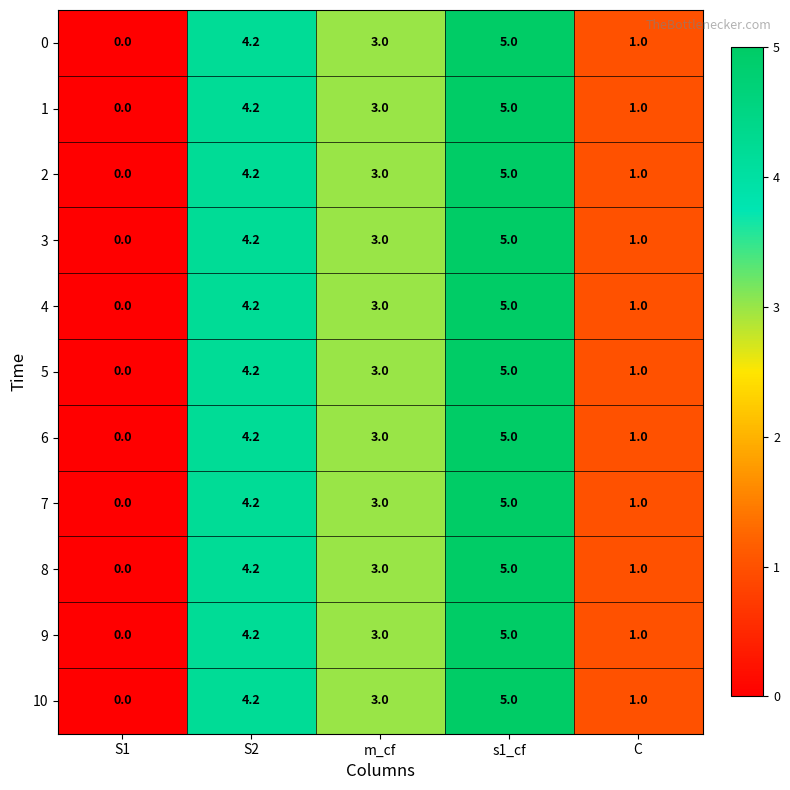

How many values in the 9 series are below 3?

2